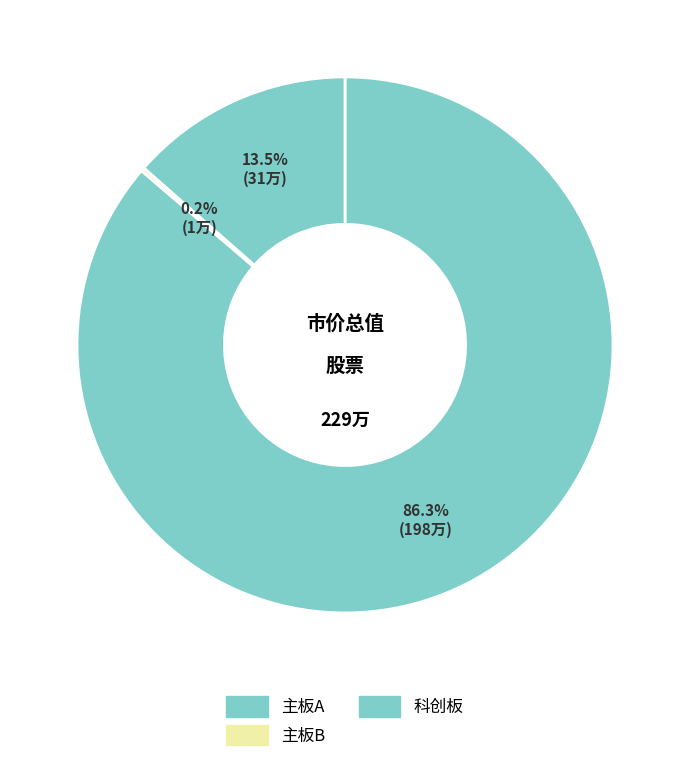

To the nearest percent, what is the combined percentage of 科创板 and 主板A?

100%